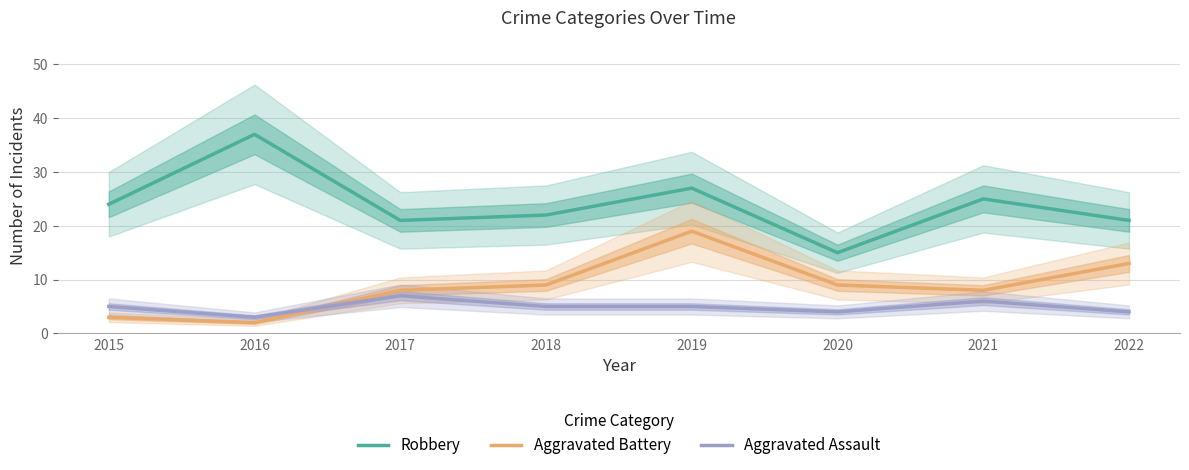

Which series changed the most between 2016 and 2021?

Robbery